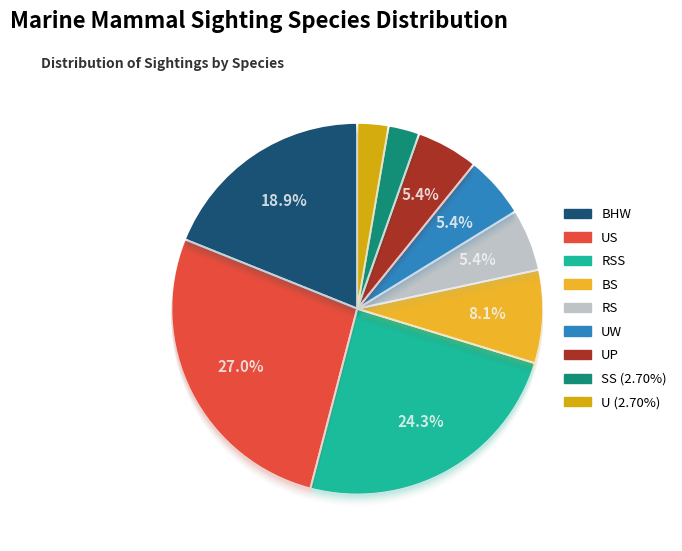

What percentage is NOT represented by RSS?

75.7%